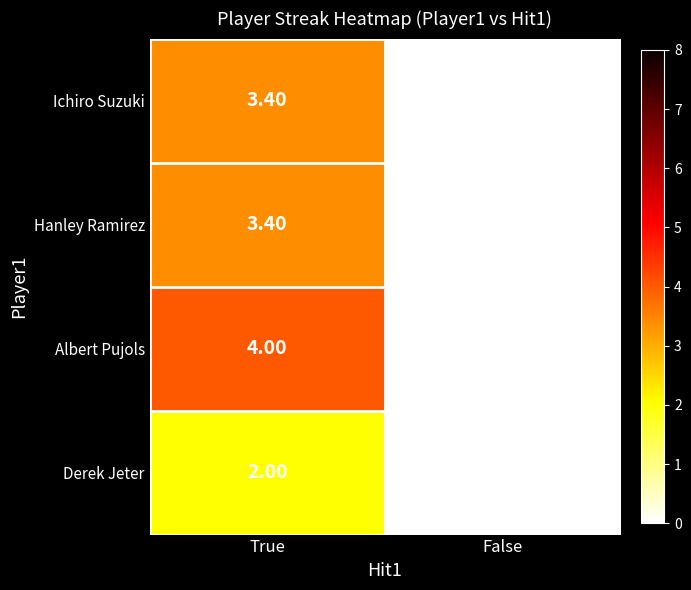

Which series has the largest total across all categories?

Albert Pujols